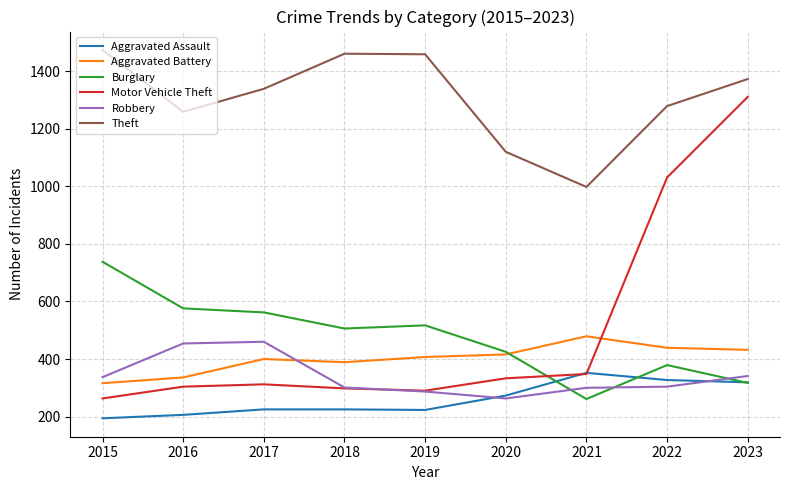

What is the minimum value shown in the chart?

194